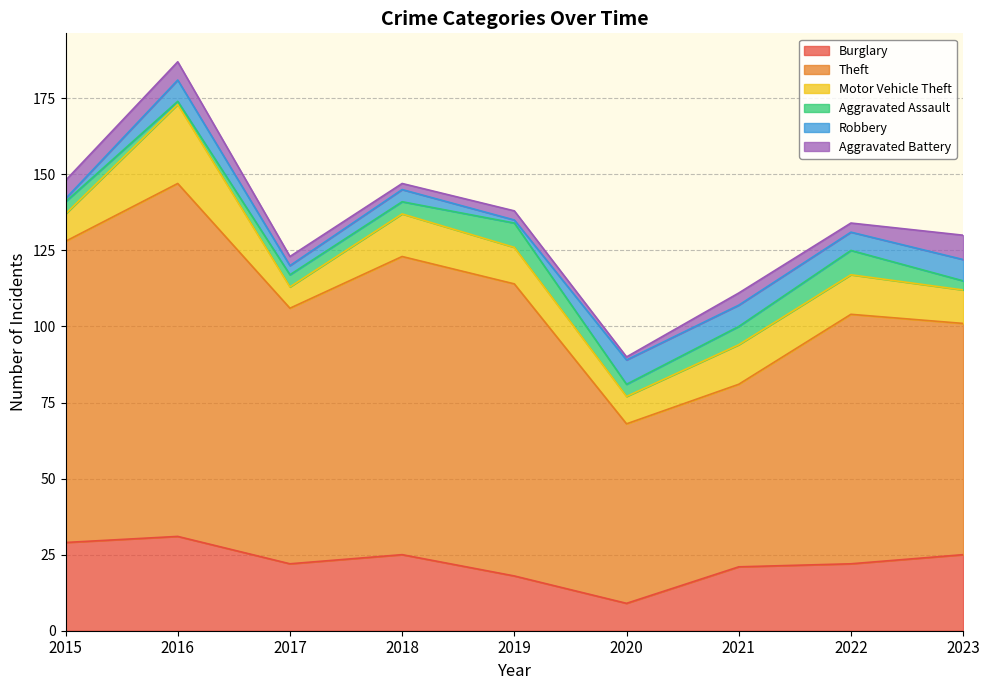

True or false: Robbery has a value of 2 at 2018.

False